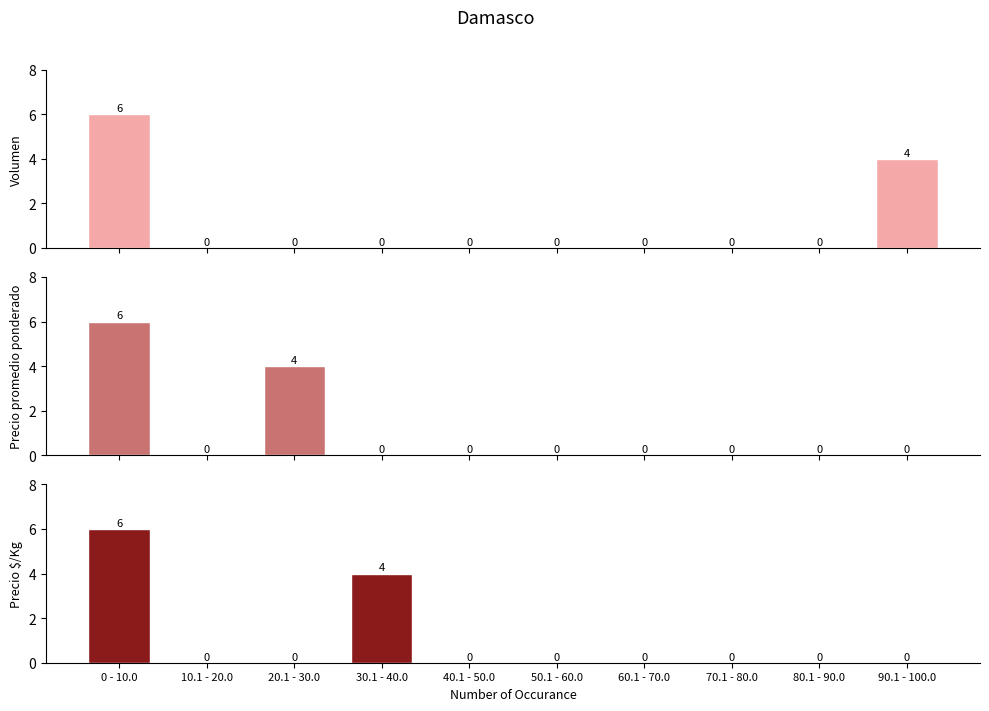

Which category has the highest value across all series?

0 - 10.0